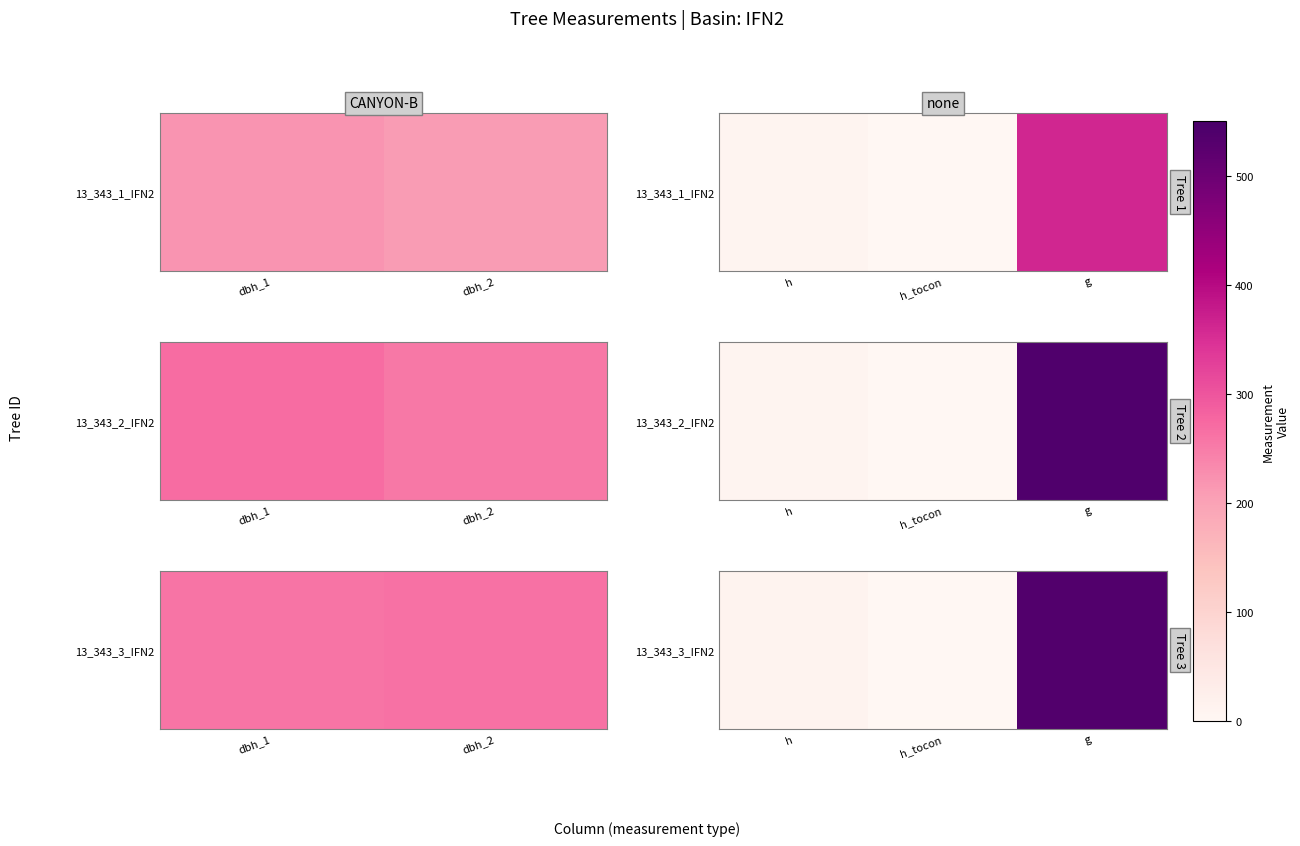

How many values are below 11?

1